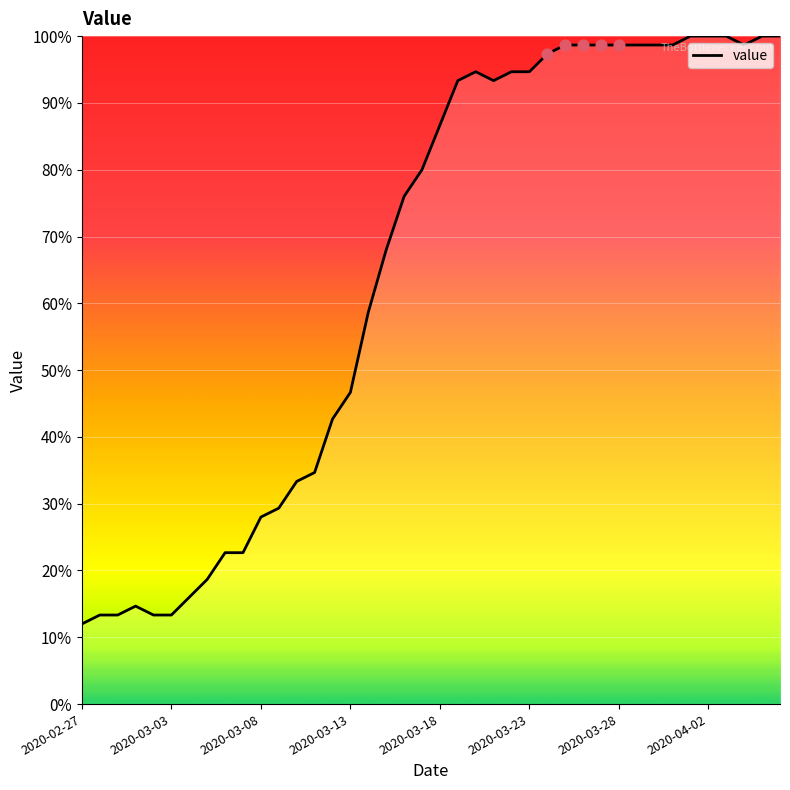

What is the minimum value shown in the chart?

12.0